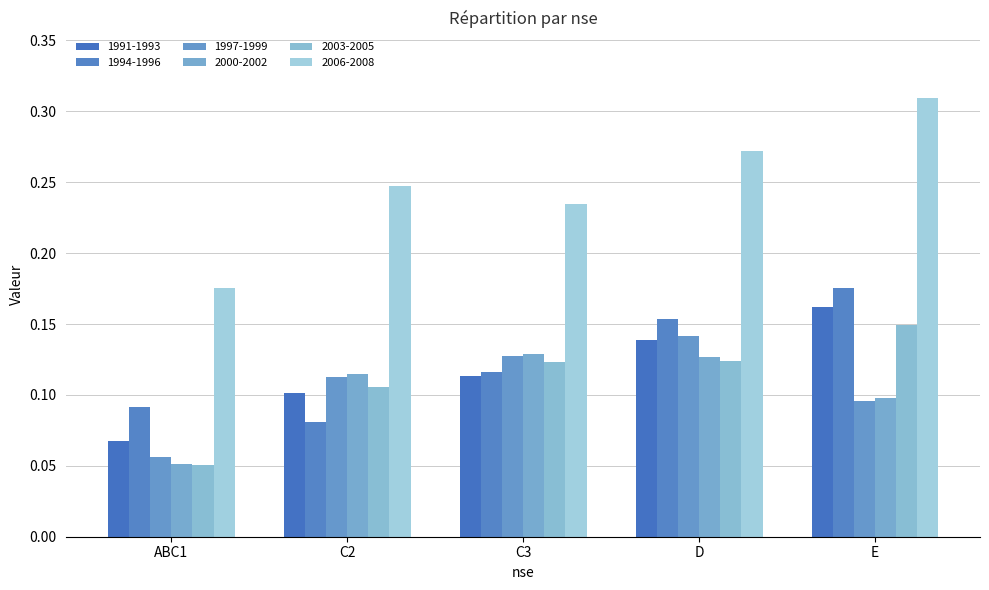

What is the difference between the maximum and minimum values in the 2006-2008 series?

0.1